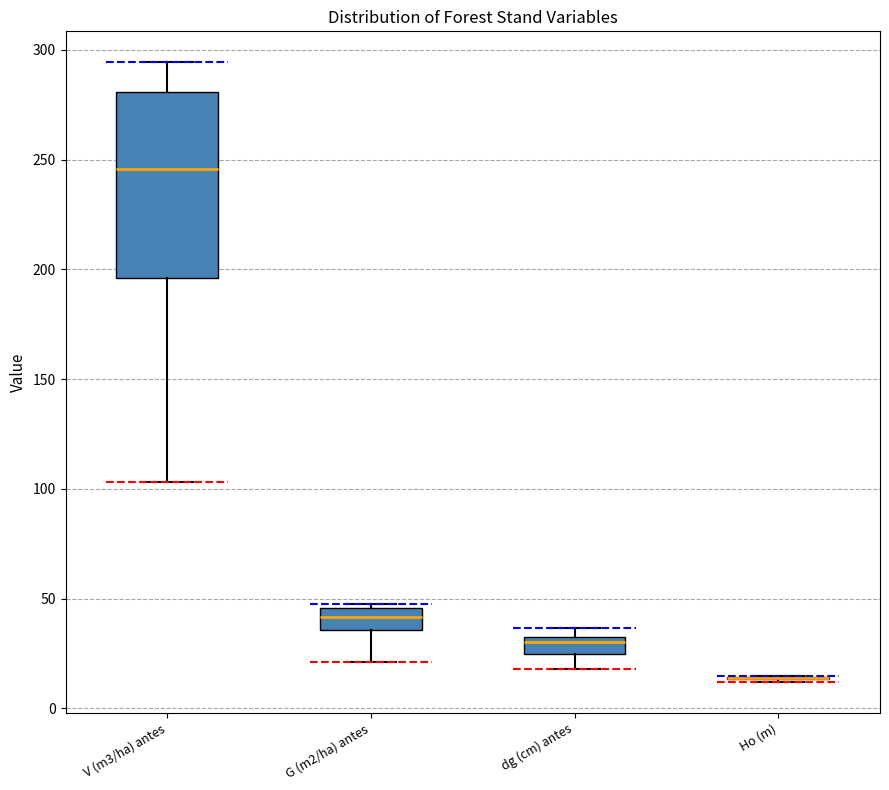

Which box is the tallest, from its lower edge to its upper edge?

V (m3/ha) antes